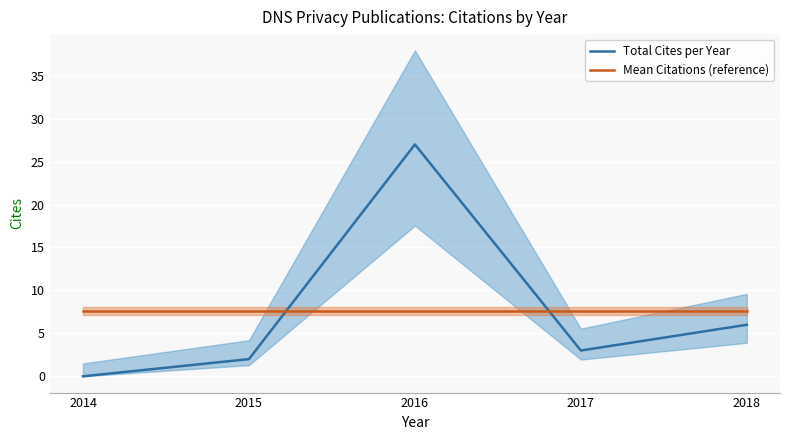

Read the Mean Citations (reference) value at 2014.

7.6